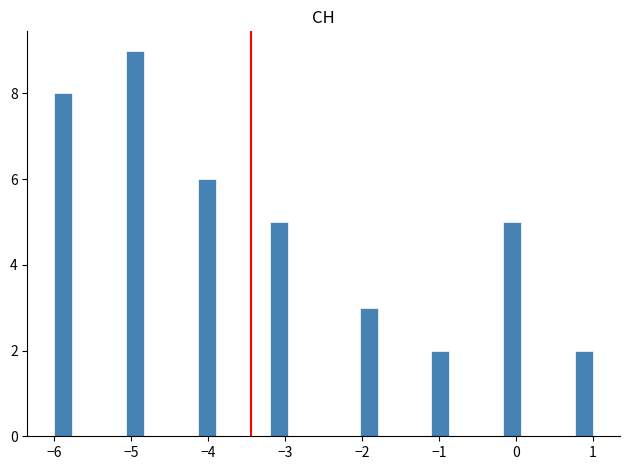

Around what value on the x-axis is the tallest bar? Give the approximate position of its centre, as read against the axis.

-4.9